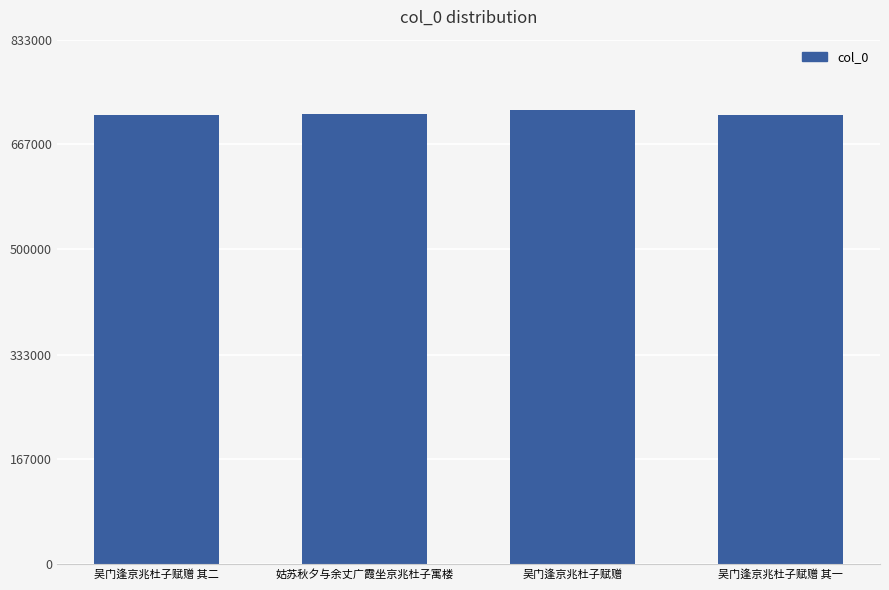

What is the change in value from 吴门逢京兆杜子赋赠 其二 to 吴门逢京兆杜子赋赠 其一?

-1